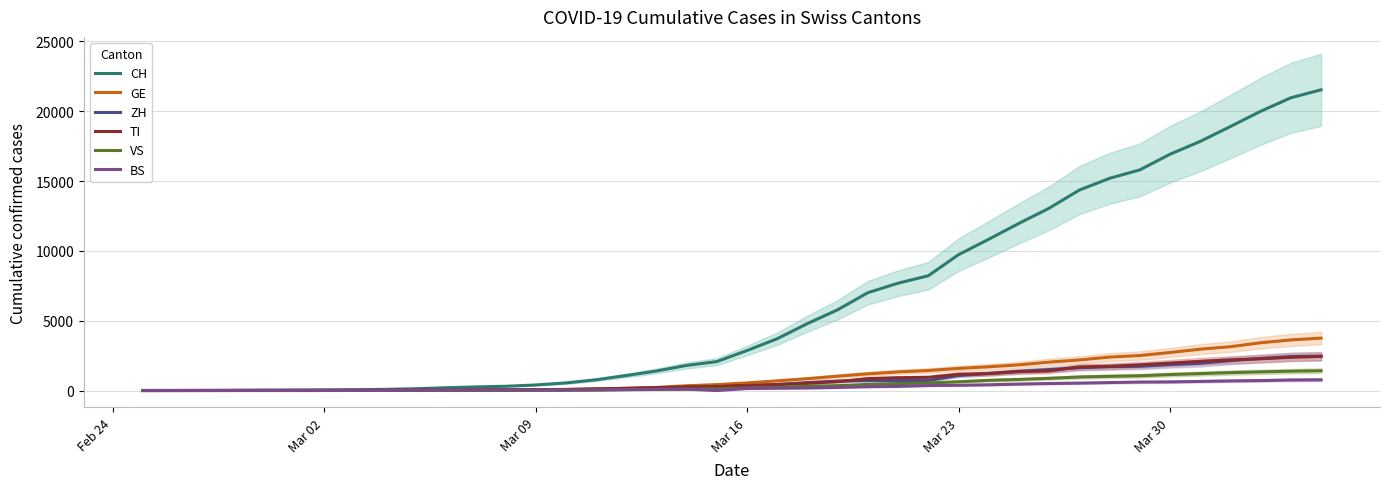

How many values in CH are above zero?

39